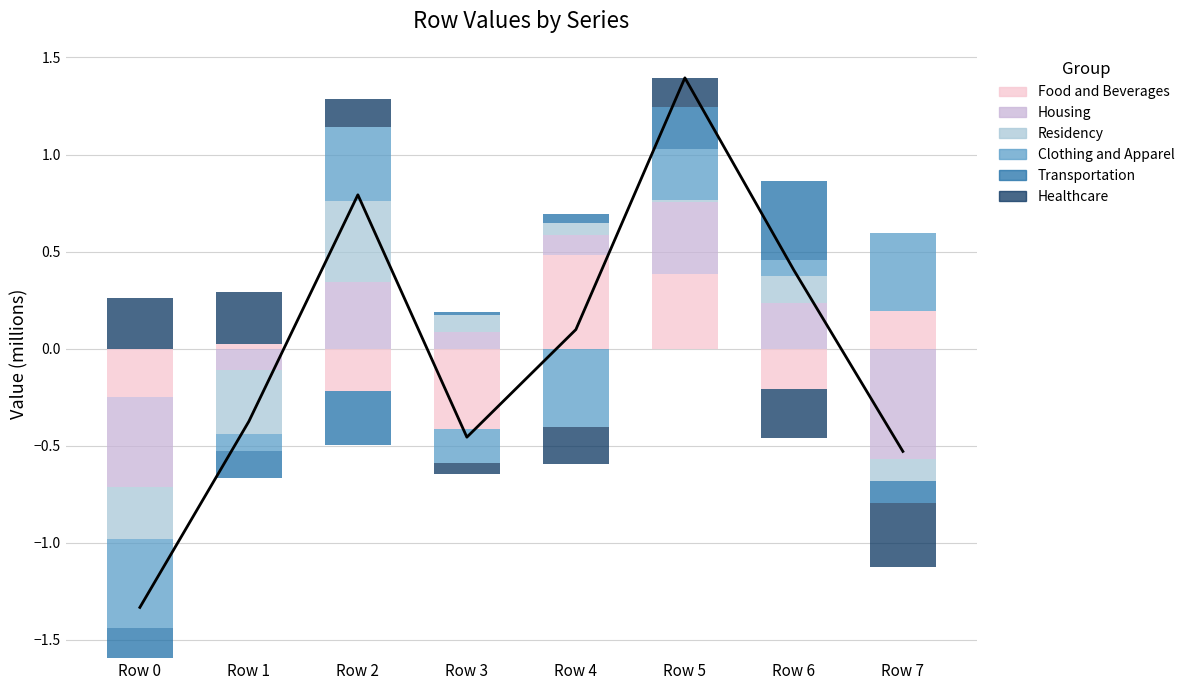

True or false: Transportation has a value of 0.0 at Row 4.

True